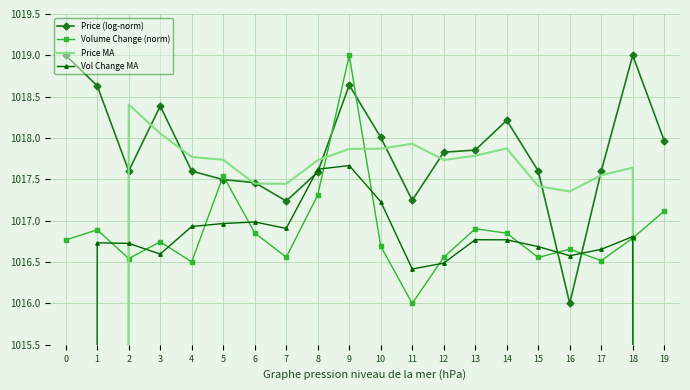

What is the value of the Volume Change (norm) point at the 18th from the left?

1016.5